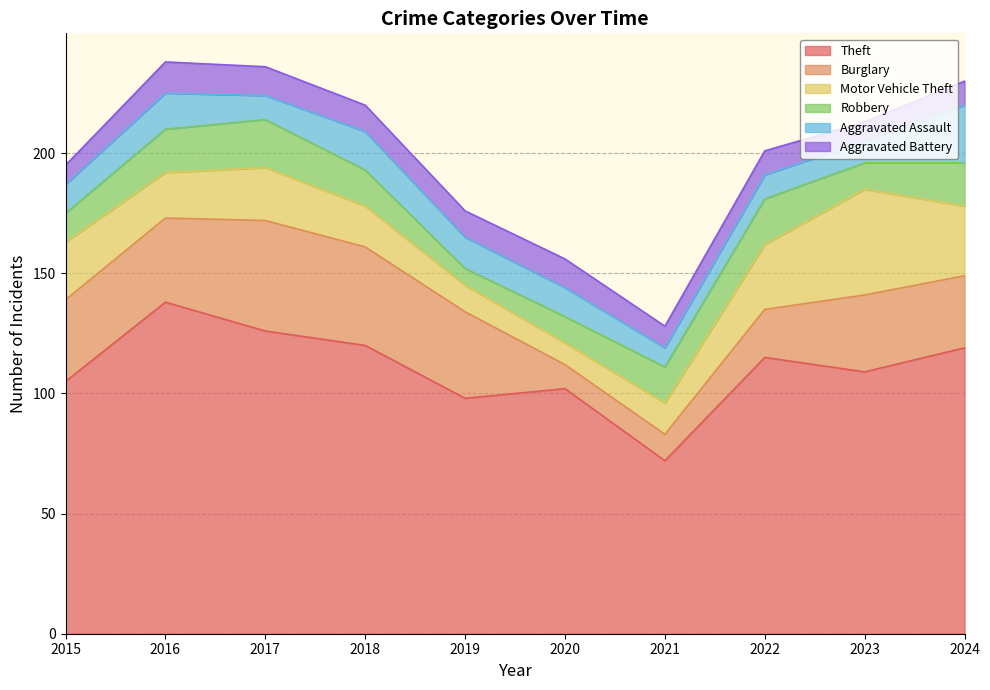

Reading right to left, what are all the values shown in this chart?

Theft: 2024=119	2023=109	2022=115	2021=72	2020=102	2019=98	2018=120	2017=126	2016=138	2015=105
Burglary: 2024=30	2023=32	2022=20	2021=11	2020=10	2019=36	2018=41	2017=46	2016=35	2015=34
Motor Vehicle Theft: 2024=29	2023=44	2022=27	2021=13	2020=9	2019=11	2018=17	2017=22	2016=19	2015=24
Robbery: 2024=18	2023=11	2022=19	2021=15	2020=11	2019=7	2018=15	2017=20	2016=18	2015=12
Aggravated Assault: 2024=24	2023=9	2022=10	2021=8	2020=12	2019=13	2018=16	2017=10	2016=15	2015=12
Aggravated Battery: 2024=10	2023=8	2022=10	2021=9	2020=12	2019=11	2018=11	2017=12	2016=13	2015=8